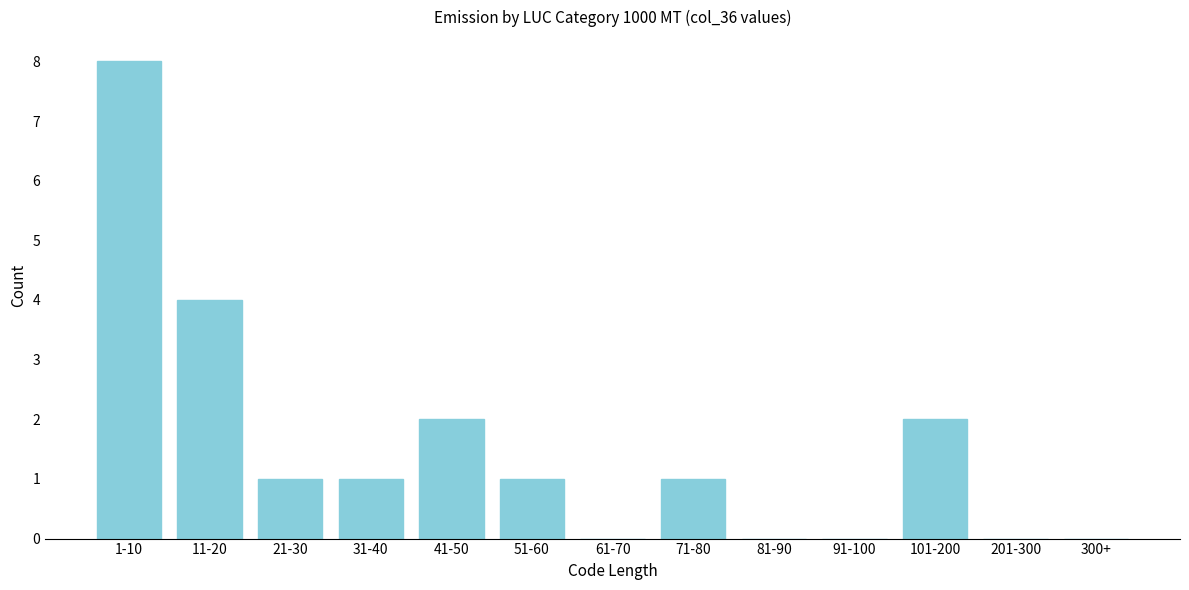

Reading left to right, what are all the values shown in this chart?

1-10=8	11-20=4	21-30=1	31-40=1	41-50=2	51-60=1	61-70=0	71-80=1	81-90=0	91-100=0	101-200=2	201-300=0	300+=0